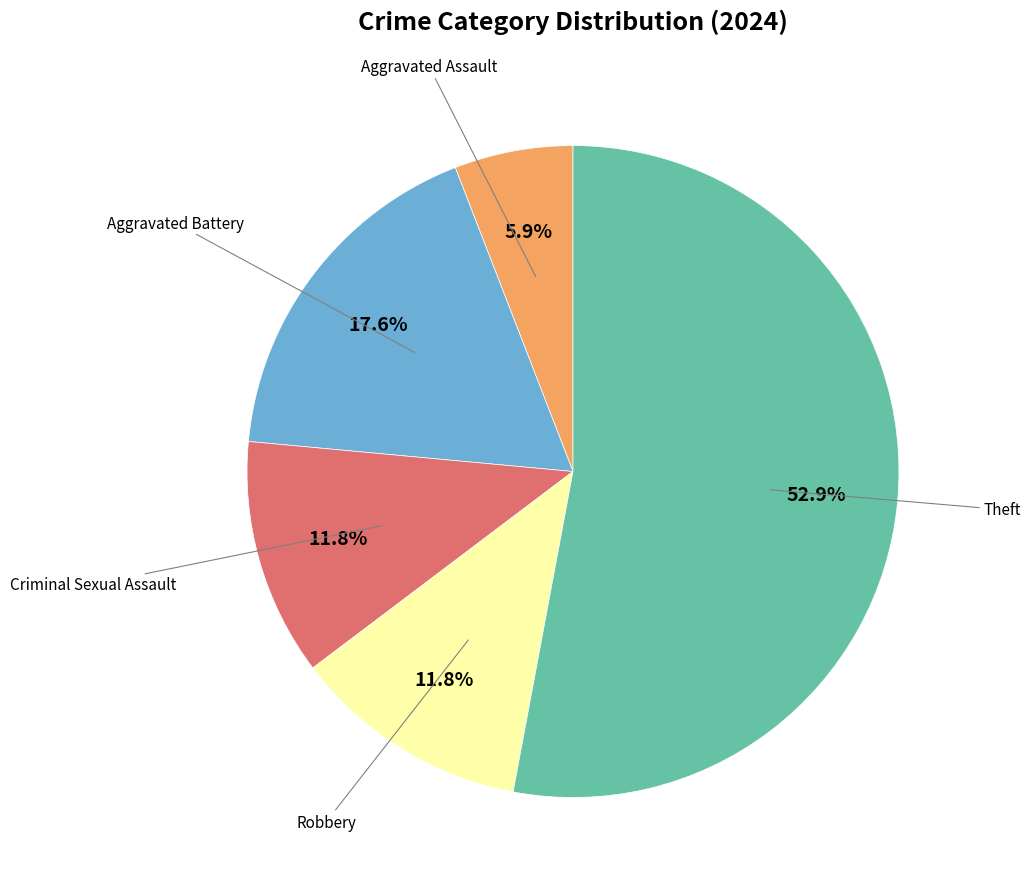

Does any single category account for the majority?

Yes